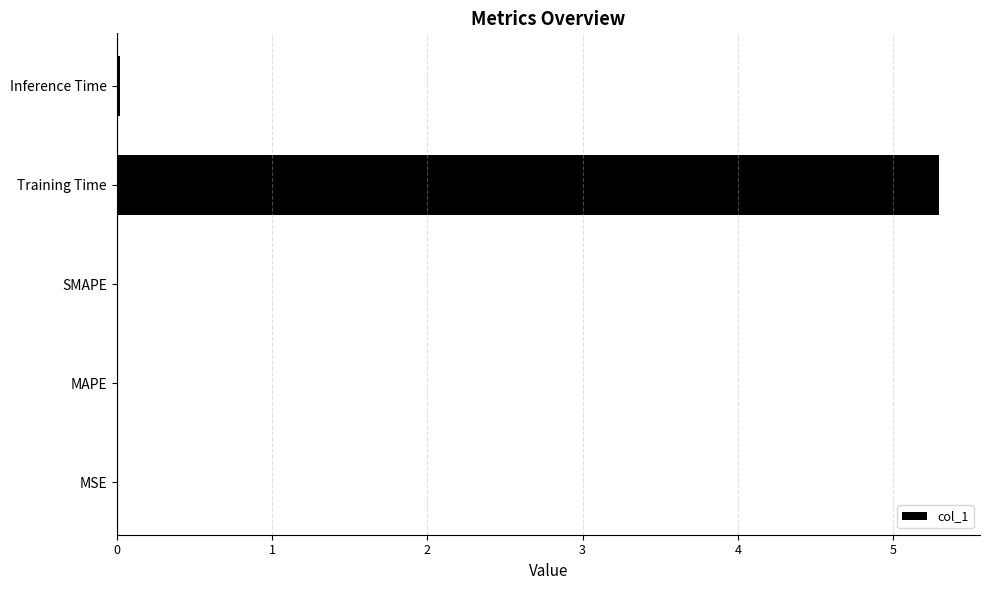

Read the value at Training Time.

5.3